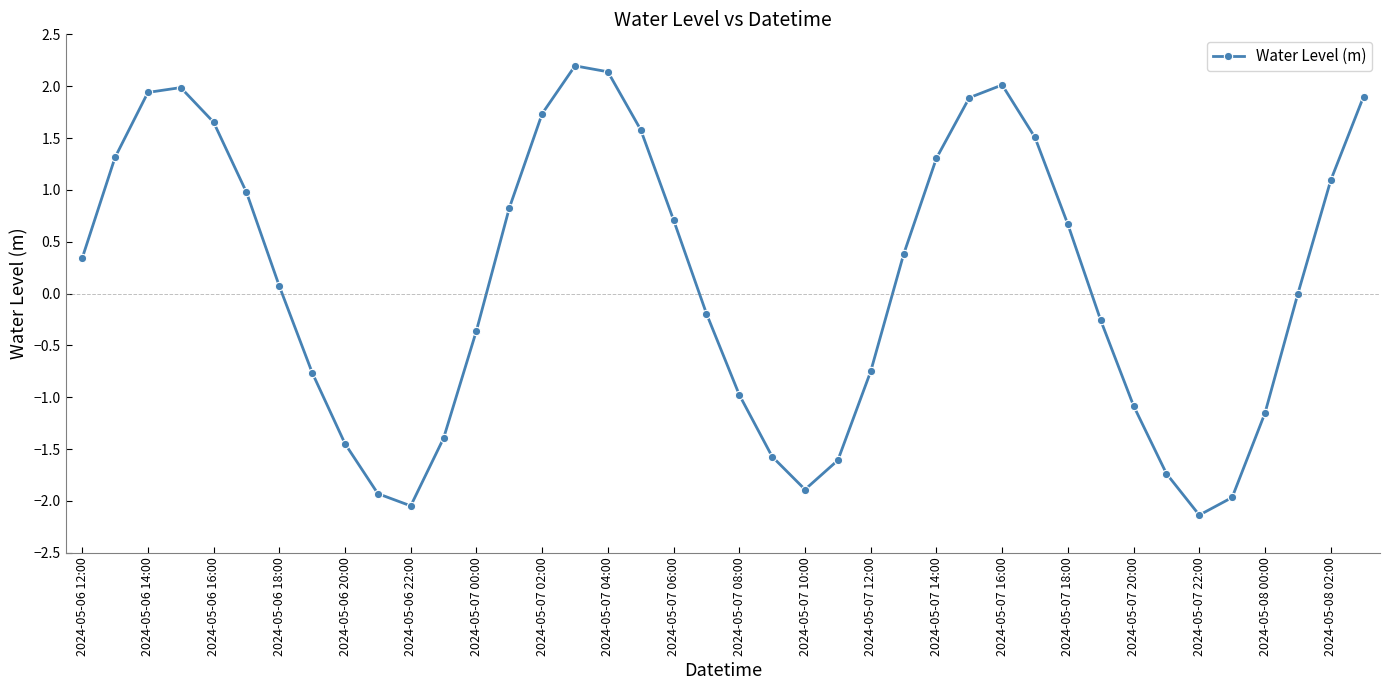

What is the difference between the maximum and minimum values?

4.3